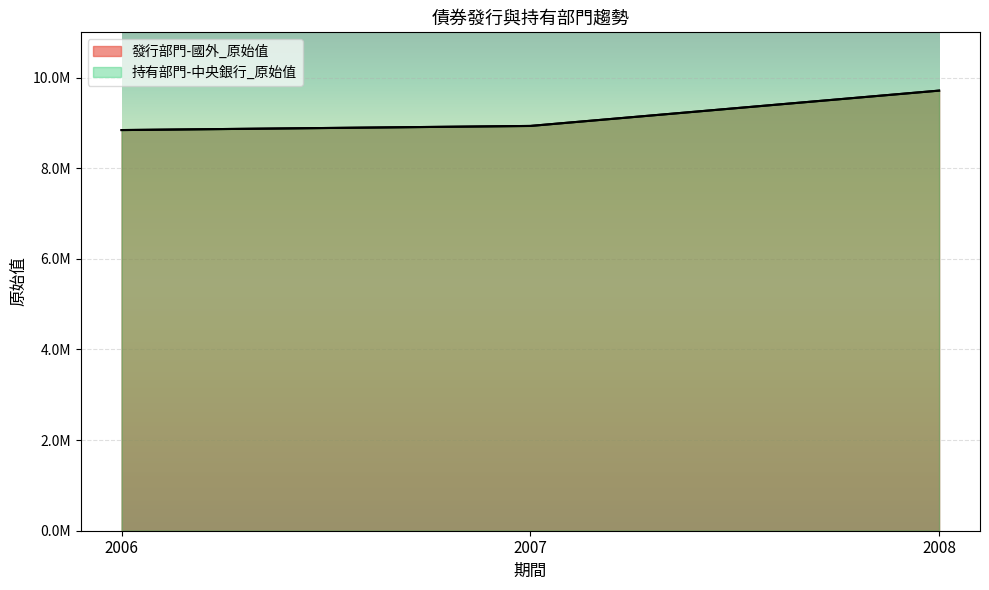

What is the value of the 持有部門-中央銀行_原始值 point at the 3rd from the left?

9713853